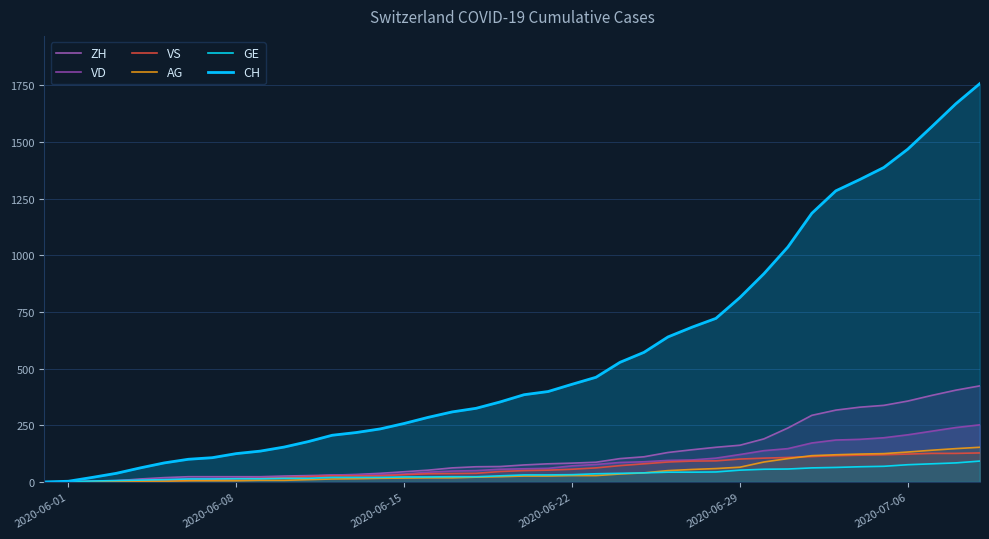

True or false: CH and AG cross at least once.

False